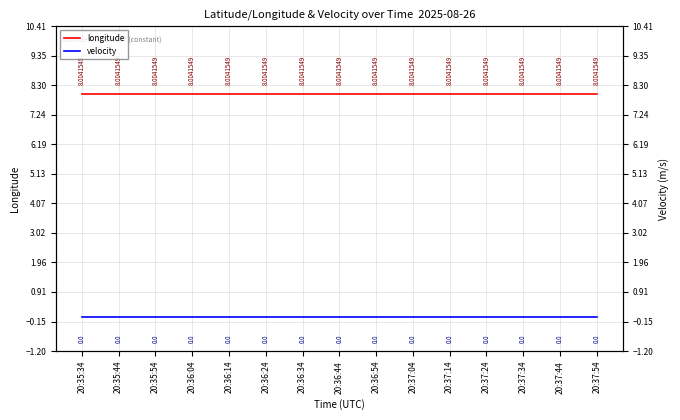

What position from the right is 20:37:24?

4